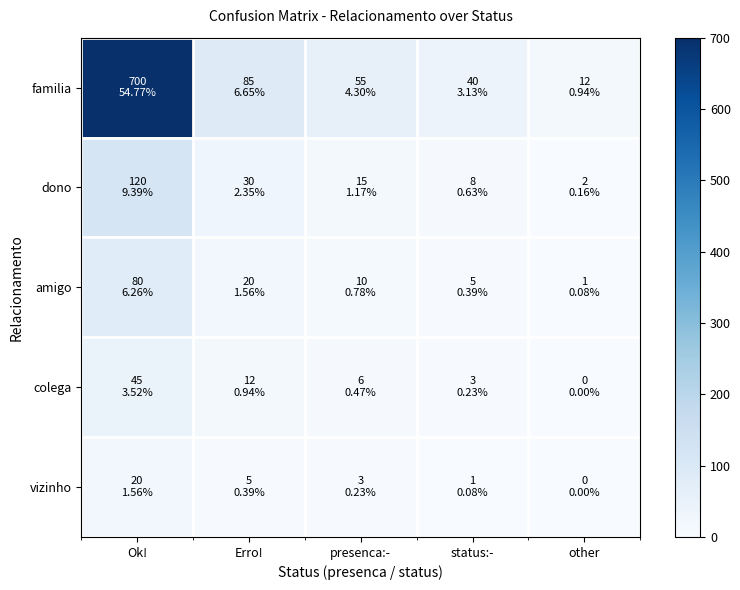

List the series in order of their peak value, lowest first.

vizinho, colega, amigo, dono, familia